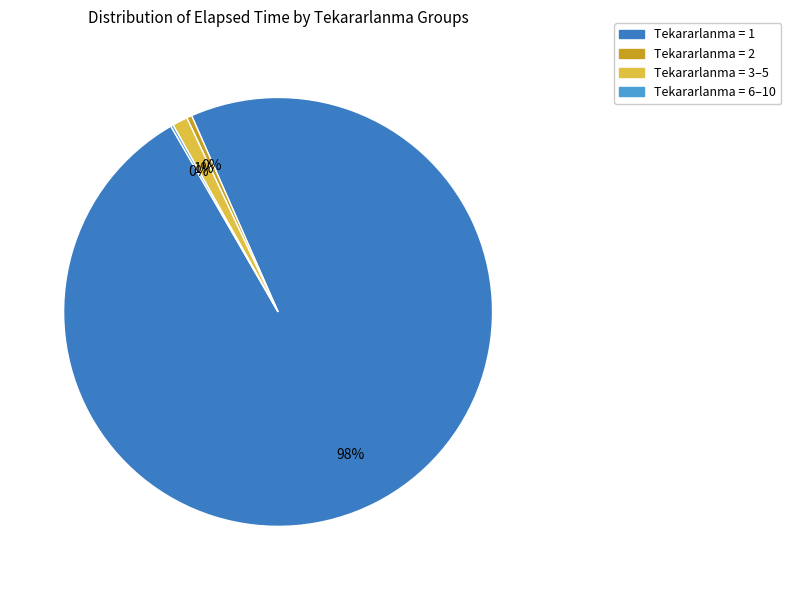

The Tekararlanma = 3–5 slice represents 1% of the pie. True or false?

True